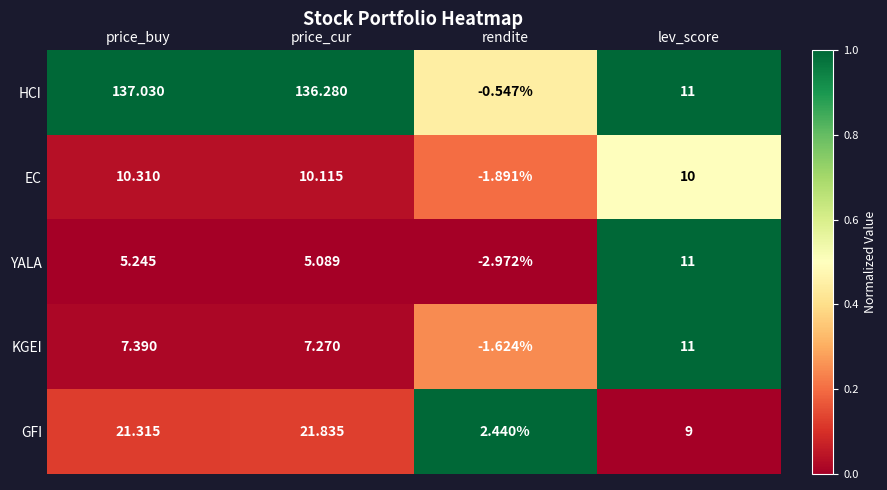

Which category has the lowest value across all series?

rendite